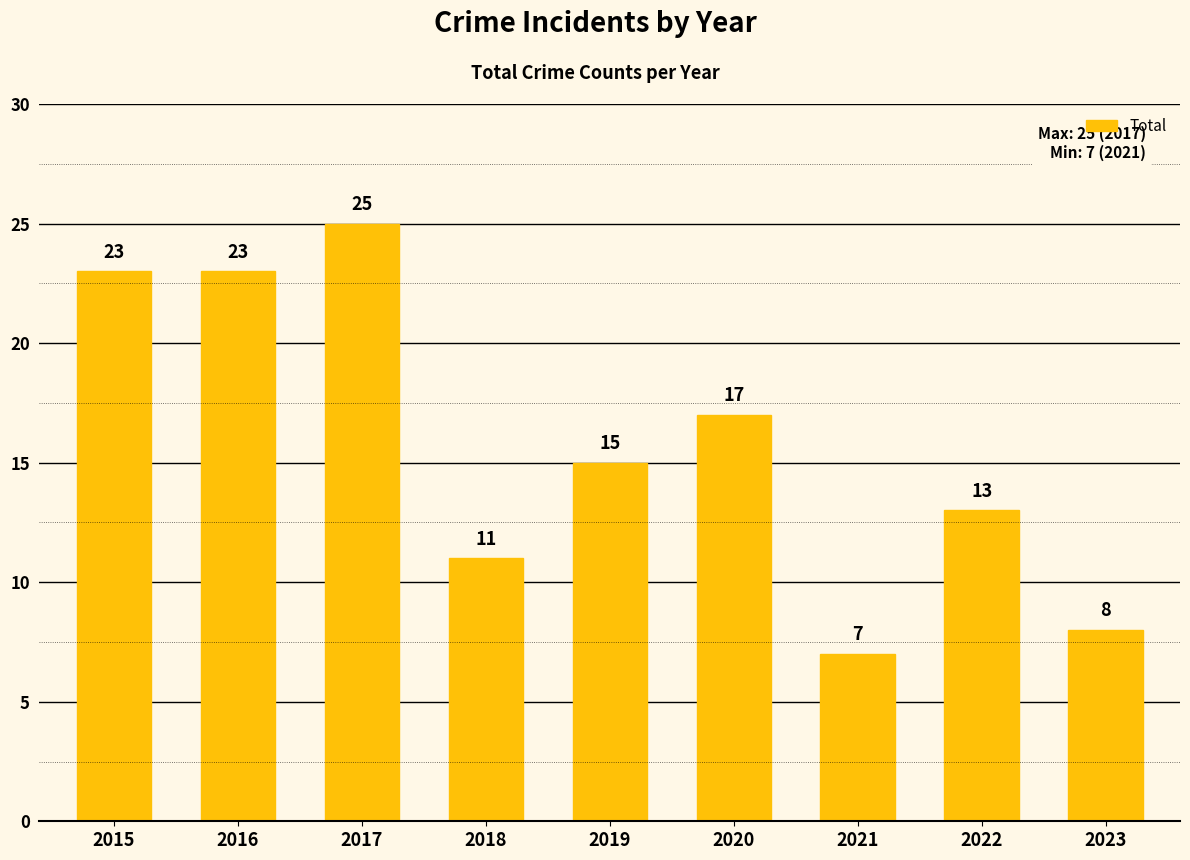

What is the value of the 3rd bar from the left?

25